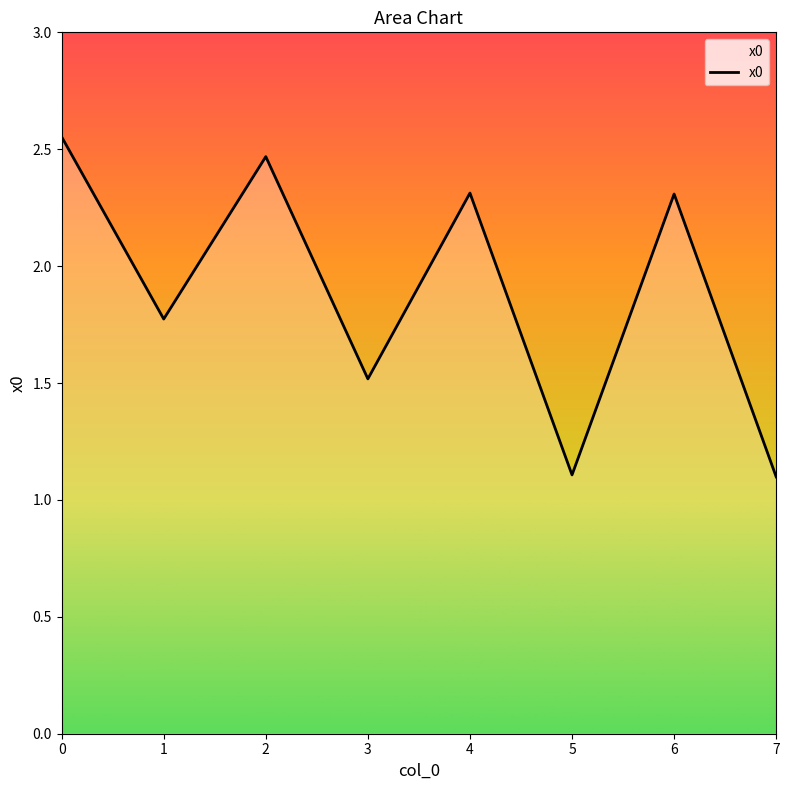

What is the difference between the maximum and minimum values?

1.5